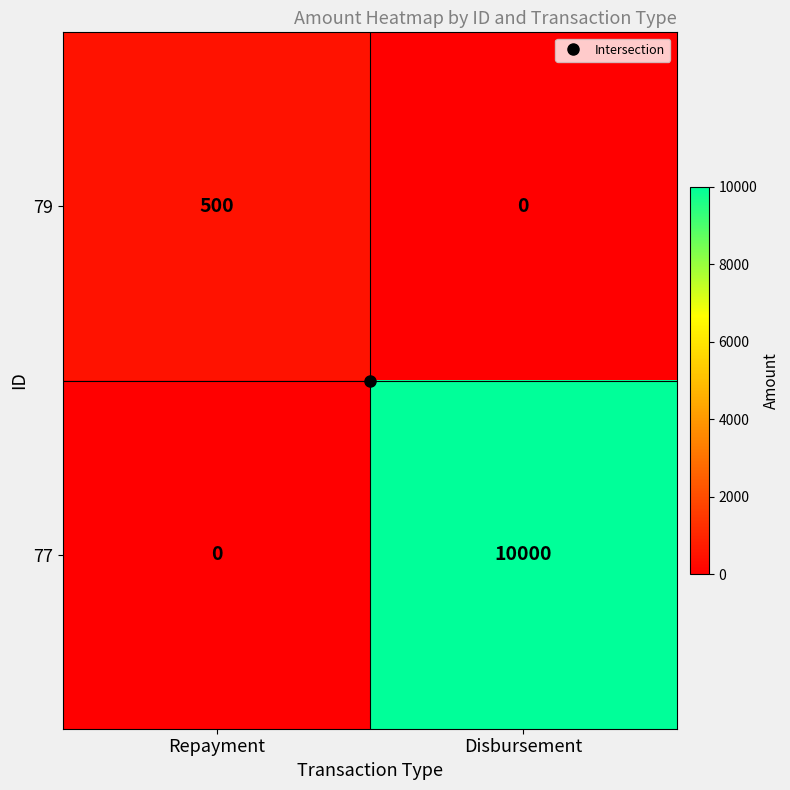

True or false: 79 has a value of 224 at Disbursement.

False